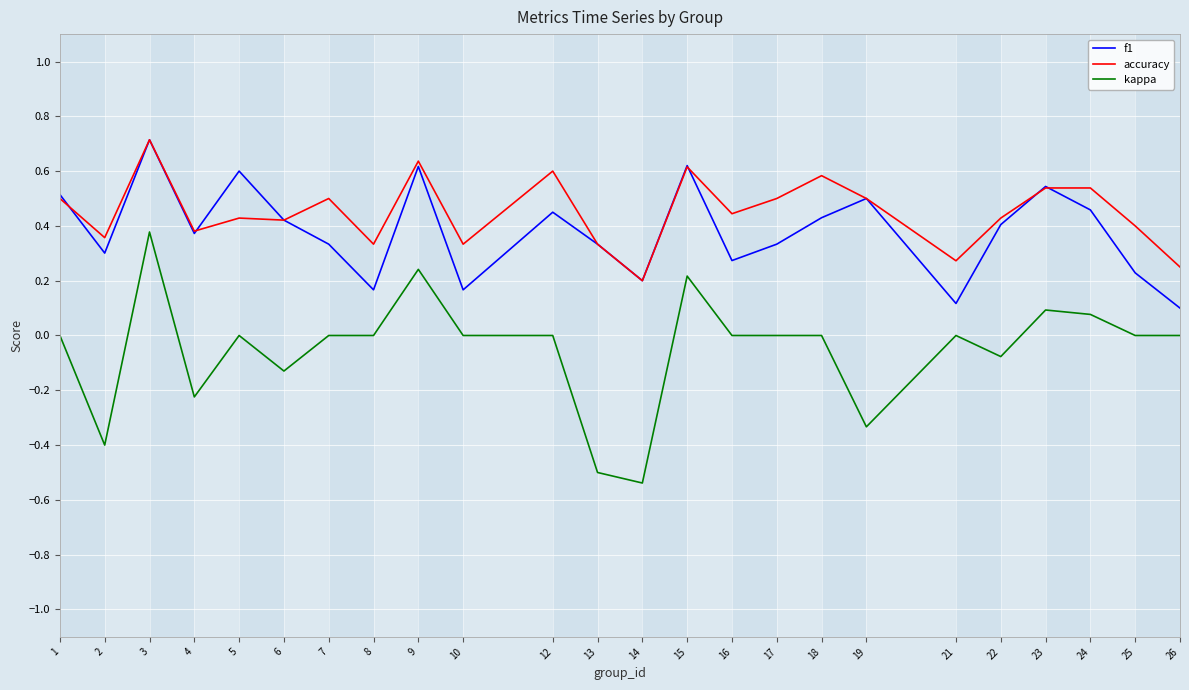

The accuracy series shows 0.5 at 24. True or false?

True